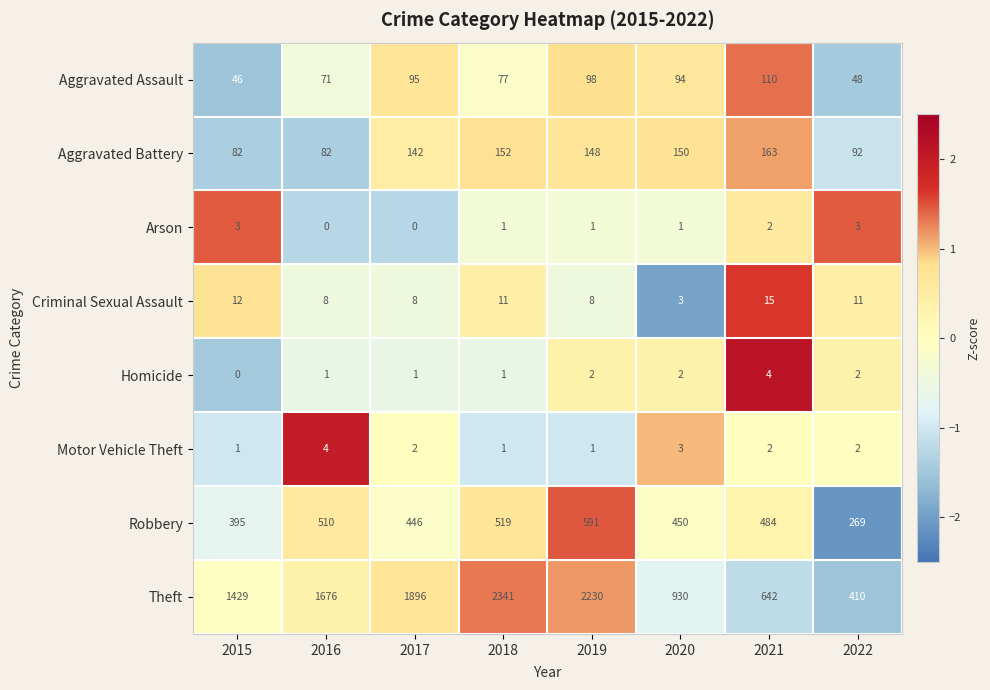

What is the approximate value of Aggravated Assault at 2021, to the nearest 10?

110